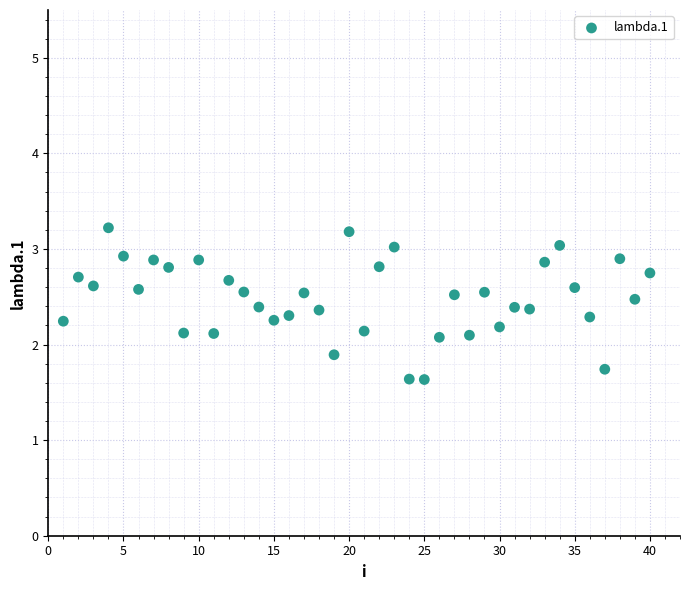

What is the range of Y values (max minus min)?

1.6